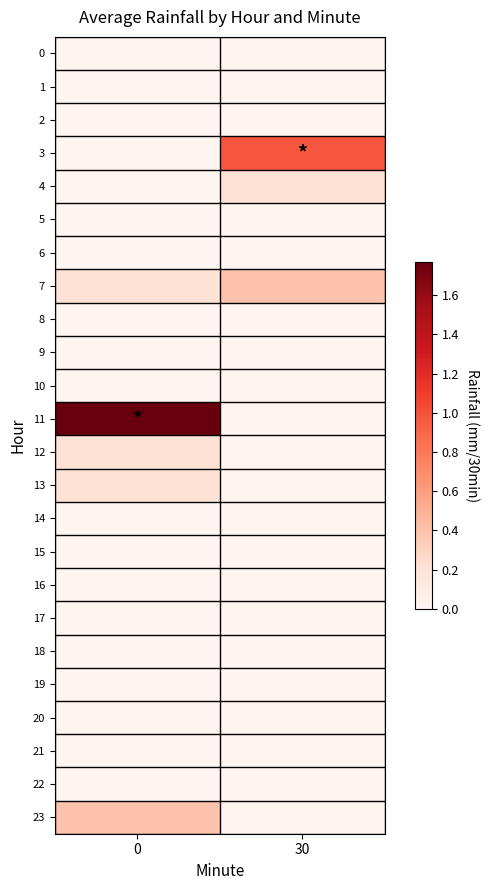

Which series changed the most between 0 and 30?

11